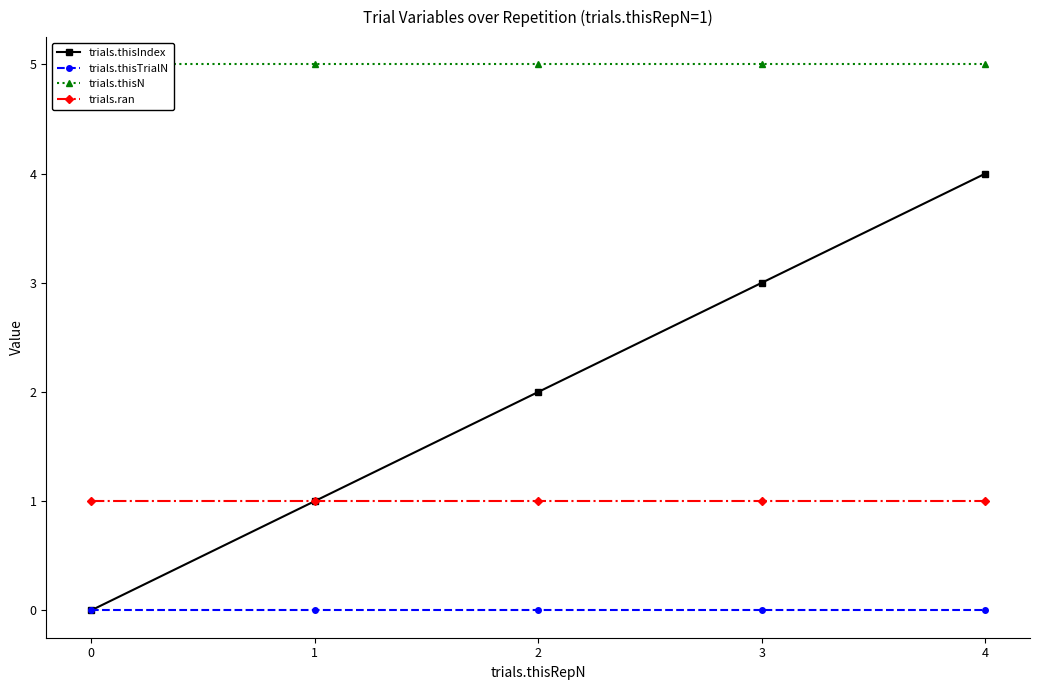

How many lines are shown in the chart?

4